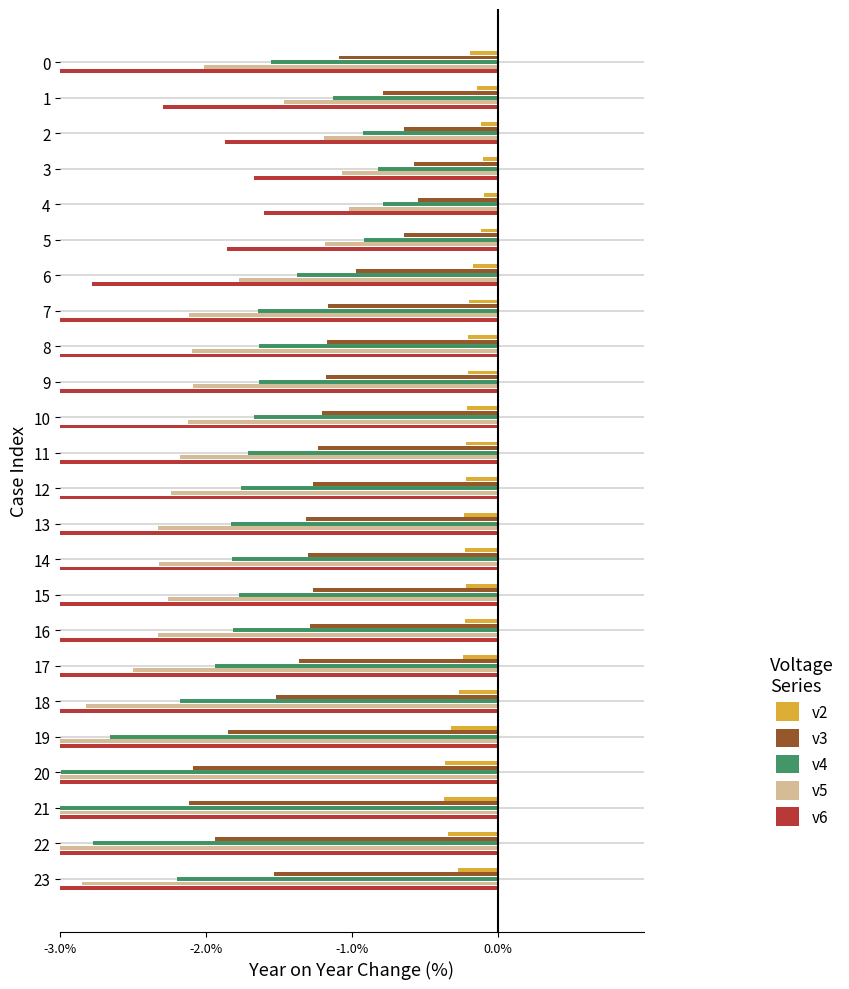

What is the total value across all series at 21?

-15.7